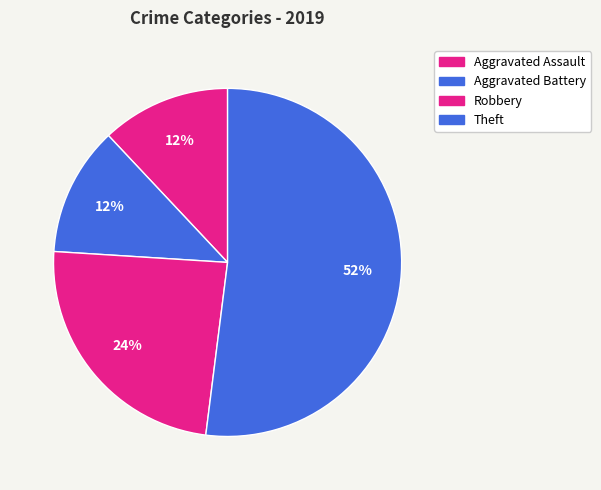

To the nearest percent, what is the difference between the largest and smallest slice percentages?

40%